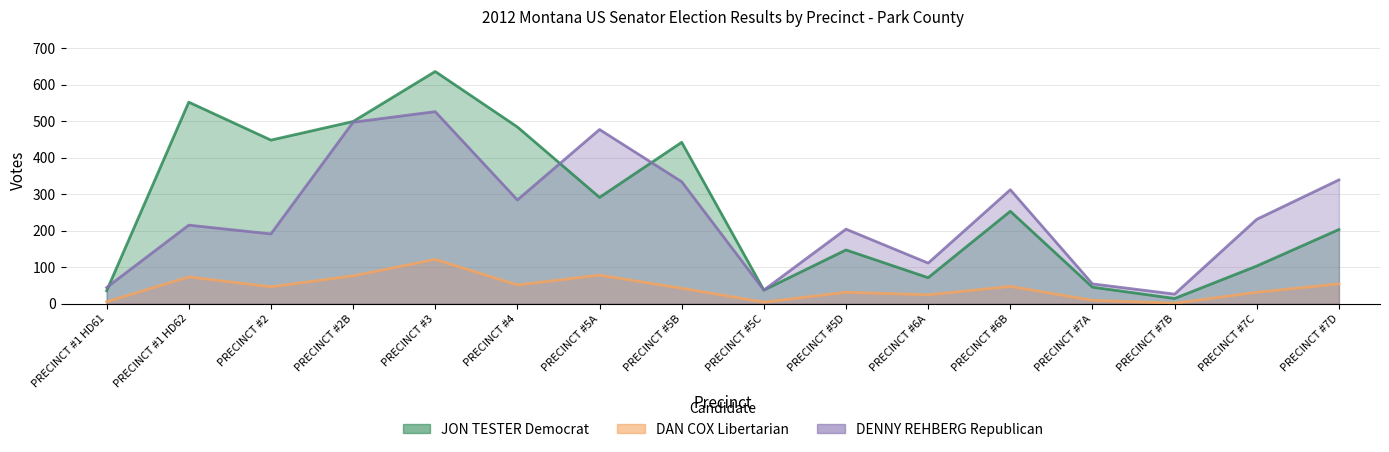

Count the number of data series in this chart.

3